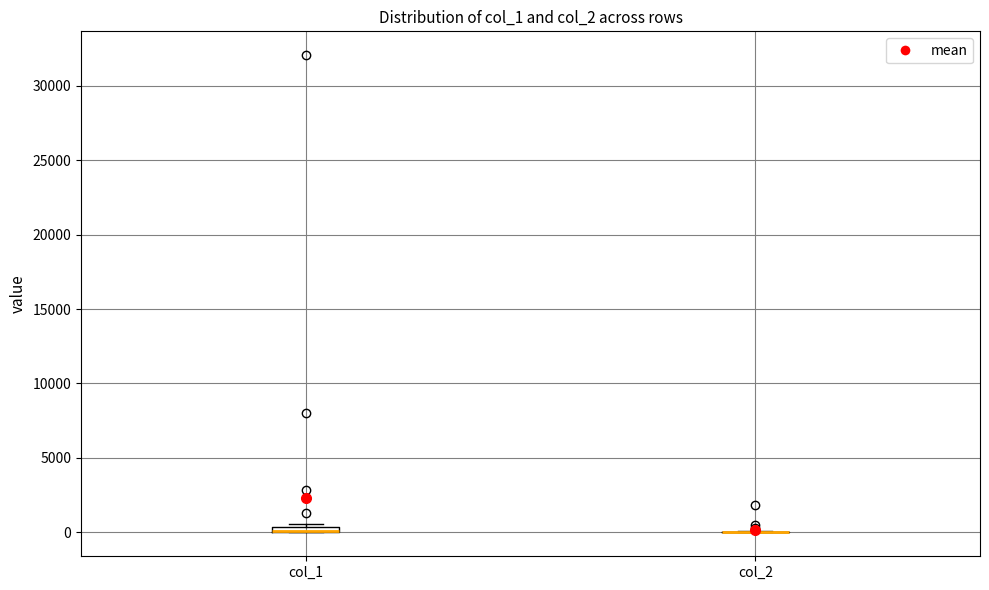

Where is the lower edge of the box for col_1 on the y-axis? The values are not printed on the chart, so give them approximately, as read against the axis.

0